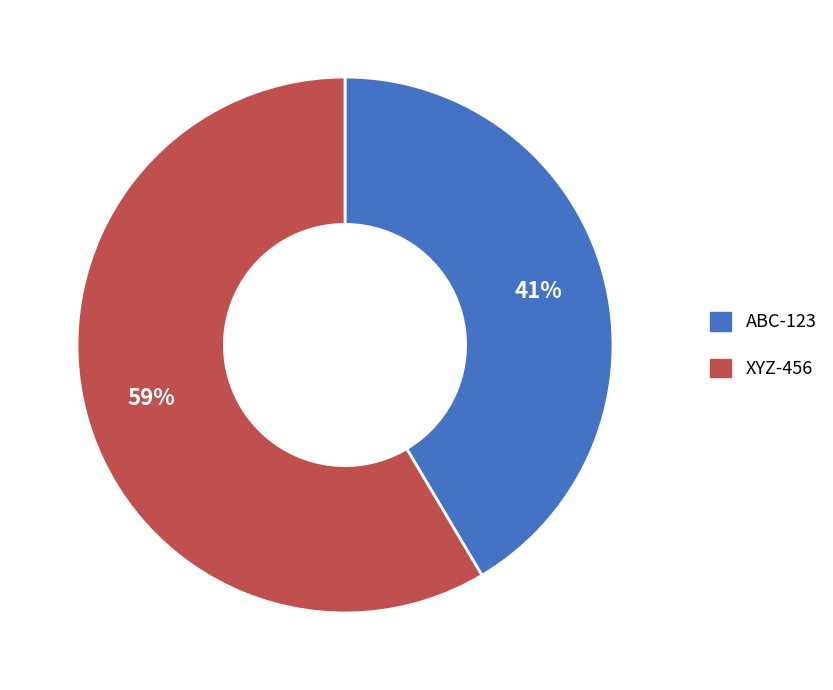

To the nearest percent, what percentage of the pie is ABC-123?

41%